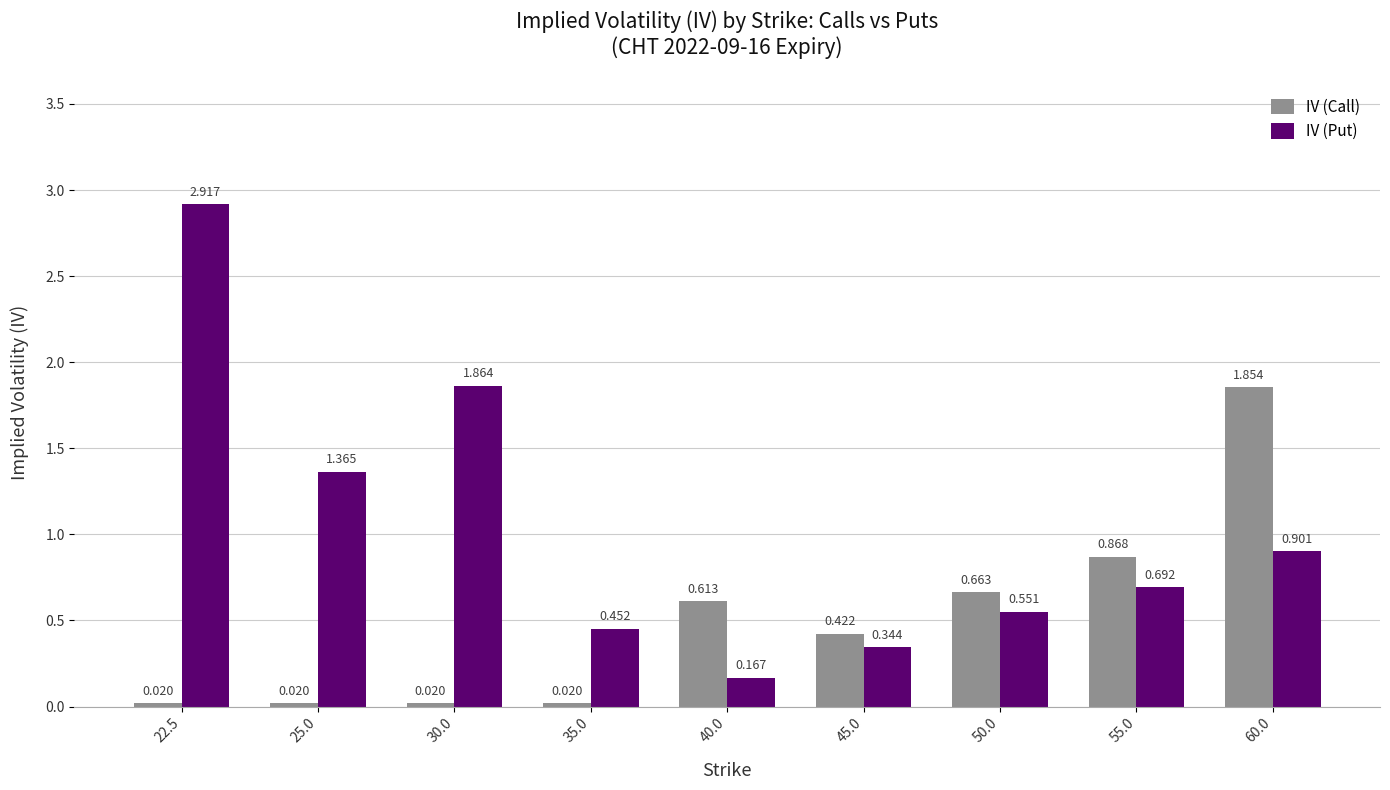

Between 22.5 and 55.0, which series saw the biggest shift?

IV (Put)